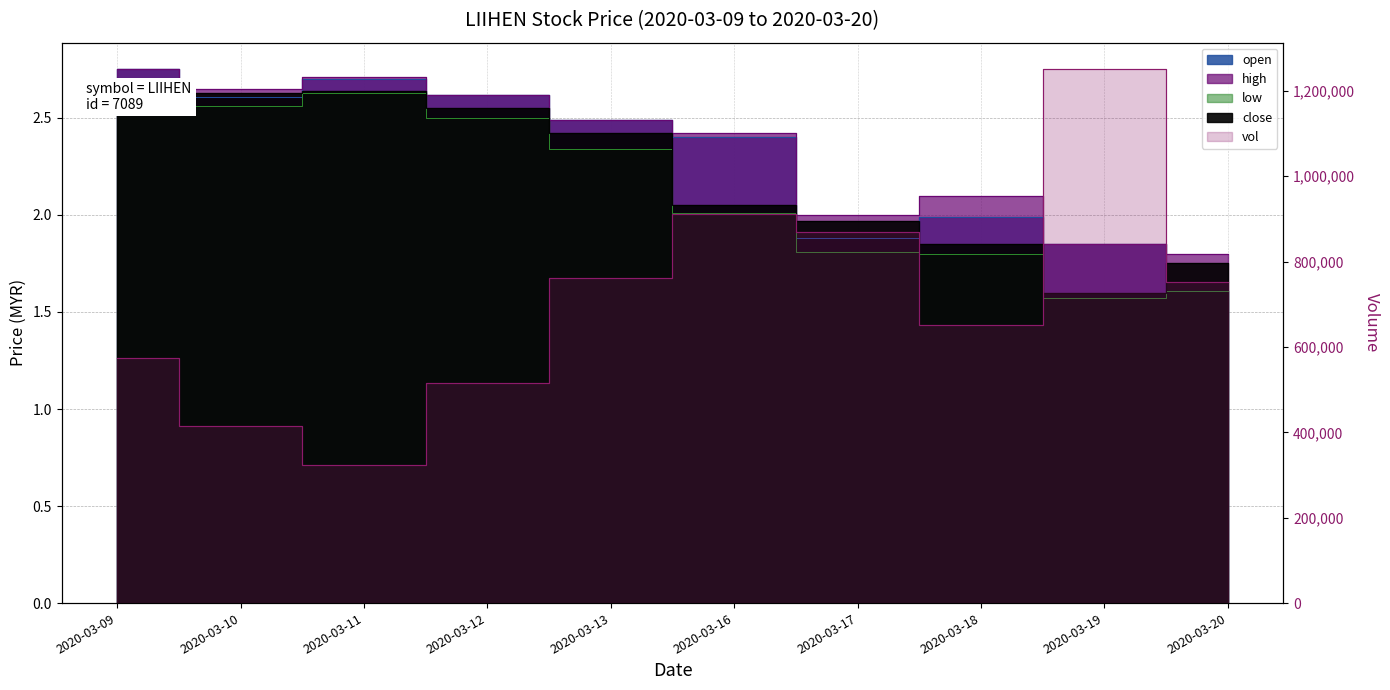

The open series shows 2.6 at 2020-03-10. True or false?

True